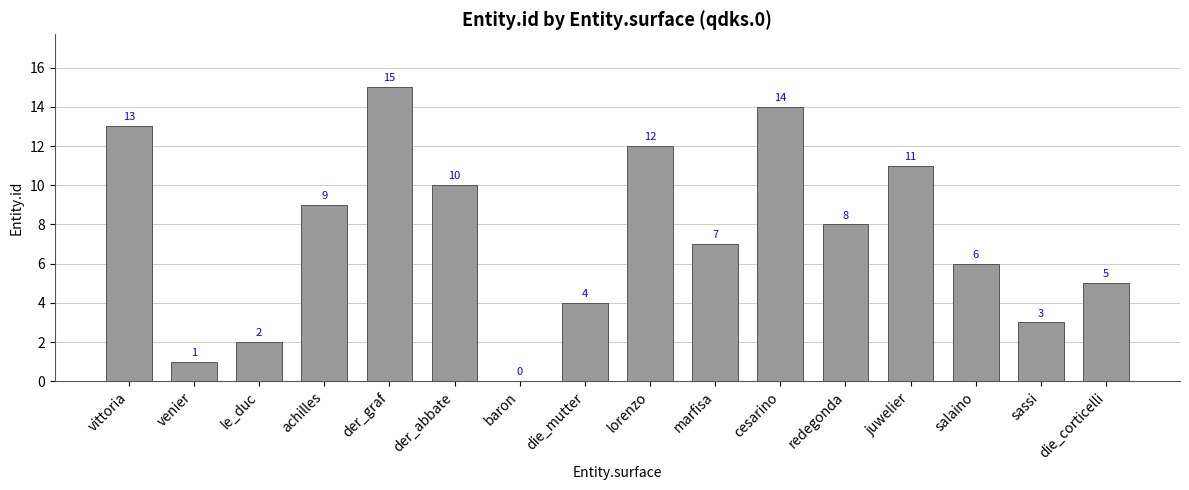

Reading left to right, extract all data points from this chart.

vittoria=13	venier=1	le_duc=2	achilles=9	der_graf=15	der_abbate=10	baron=0	die_mutter=4	lorenzo=12	marfisa=7	cesarino=14	redegonda=8	juwelier=11	salaino=6	sassi=3	die_corticelli=5